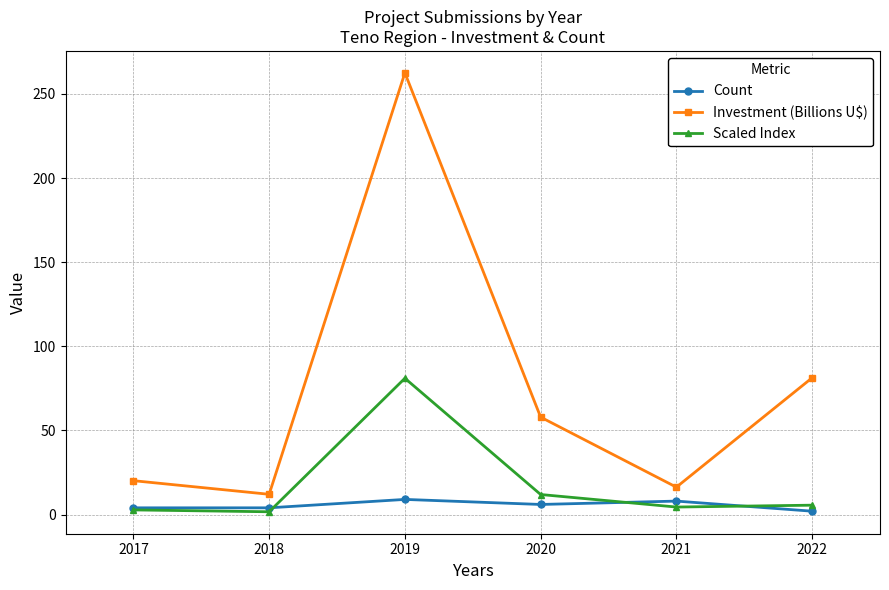

Is it true that Investment (Billions U$) equals 34.1 at 2020?

False